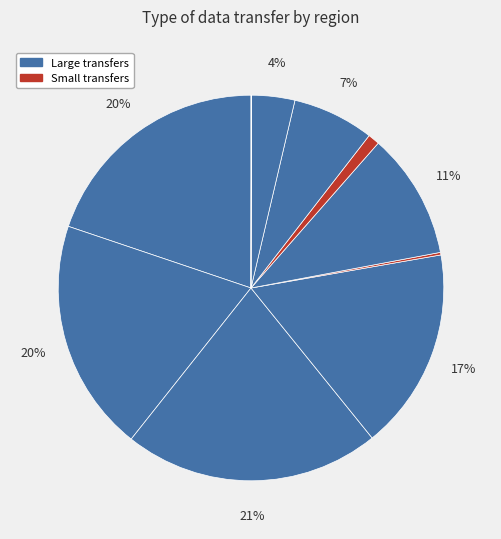

How many slices are in this pie chart?

10